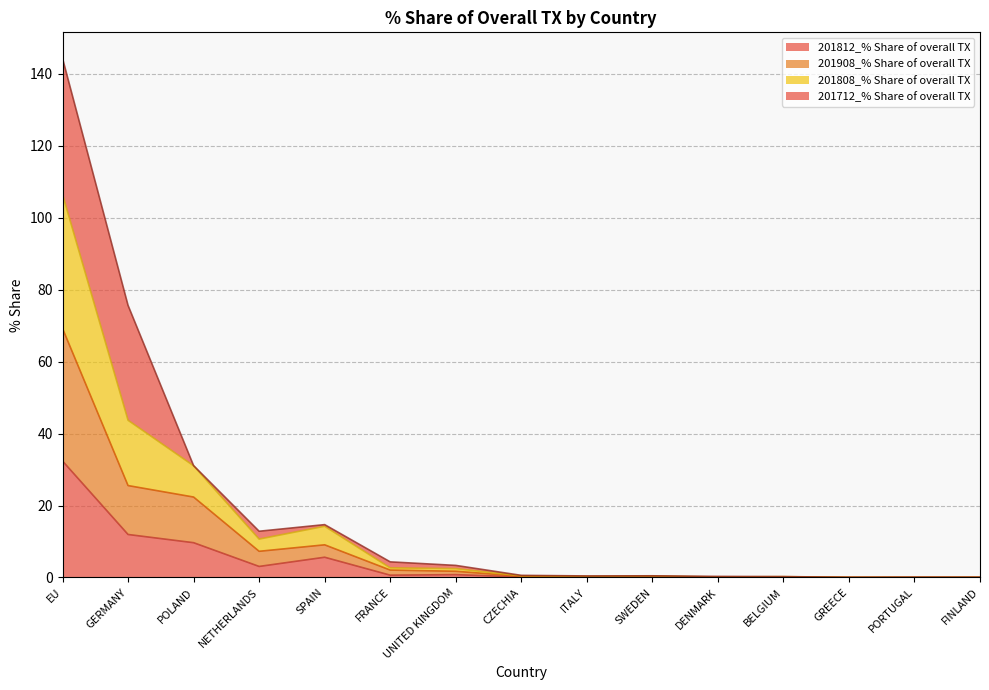

True or false: 201812_% Share of overall TX and 201808_% Share of overall TX intersect in this chart.

False